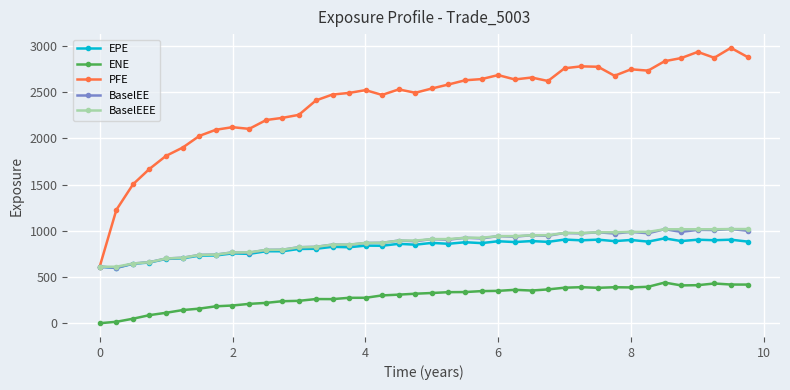

True or false: ENE and BaselEEE intersect in this chart.

False